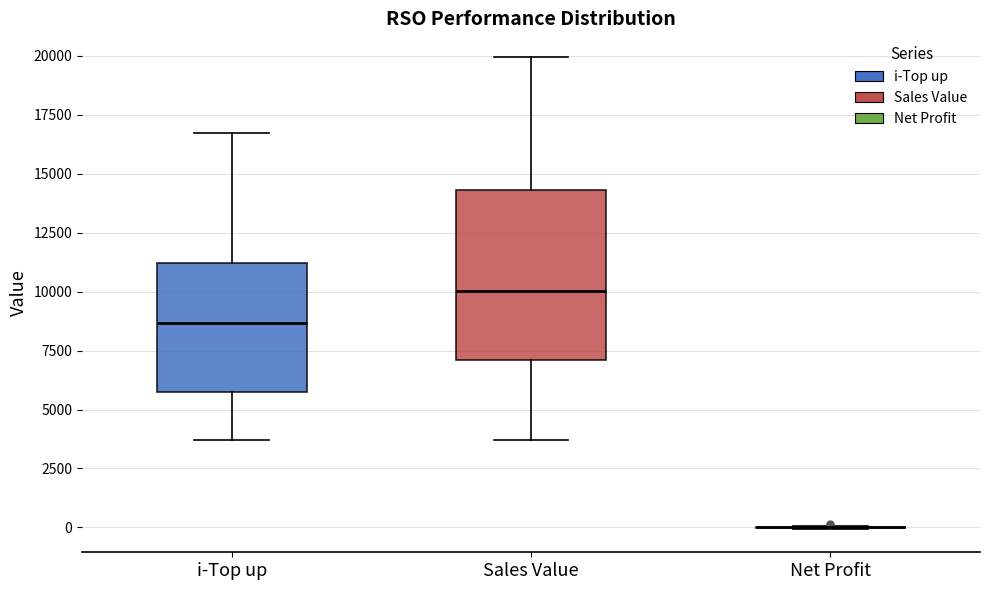

Comparing the boxes themselves (not the whiskers), which one is the tallest?

Sales Value